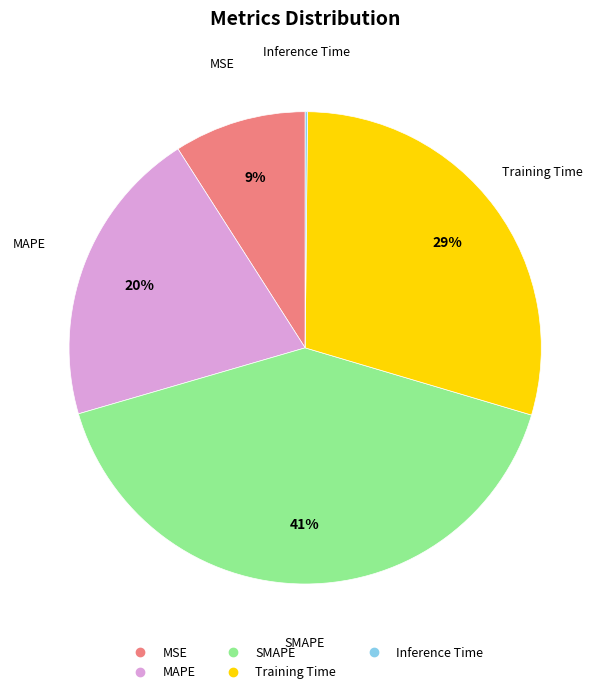

Does SMAPE represent more than half of the total?

No